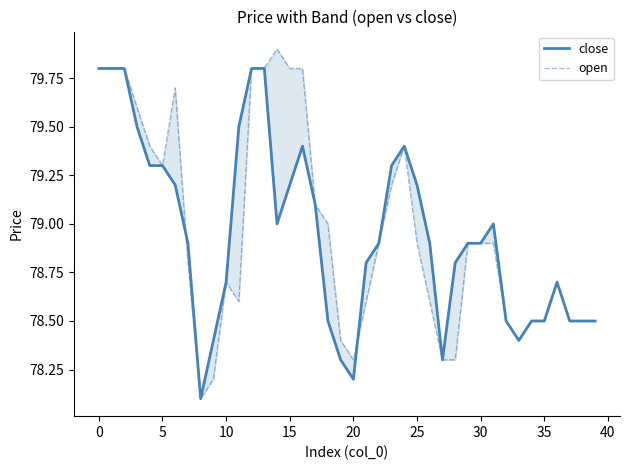

Reading left to right, transcribe all the data shown in this chart.

close: 79.8	79.8	79.8	79.5	79.3	79.3	79.2	78.9	78.1	78.4	78.7	79.5	79.8	79.8	79.0	79.2	79.4	79.1	78.5	78.3	78.2	78.8	78.9	79.3	79.4	79.2	78.9	78.3	78.8	78.9	78.9	79.0	78.5	78.4	78.5	78.5	78.7	78.5	78.5	78.5
open: 79.8	79.8	79.8	79.6	79.4	79.3	79.7	78.8	78.1	78.2	78.7	78.6	79.8	79.8	79.9	79.8	79.8	79.1	79.0	78.4	78.3	78.6	78.9	79.2	79.4	78.9	78.6	78.3	78.3	78.9	78.9	78.9	78.5	78.4	78.5	78.5	78.7	78.5	78.5	78.5